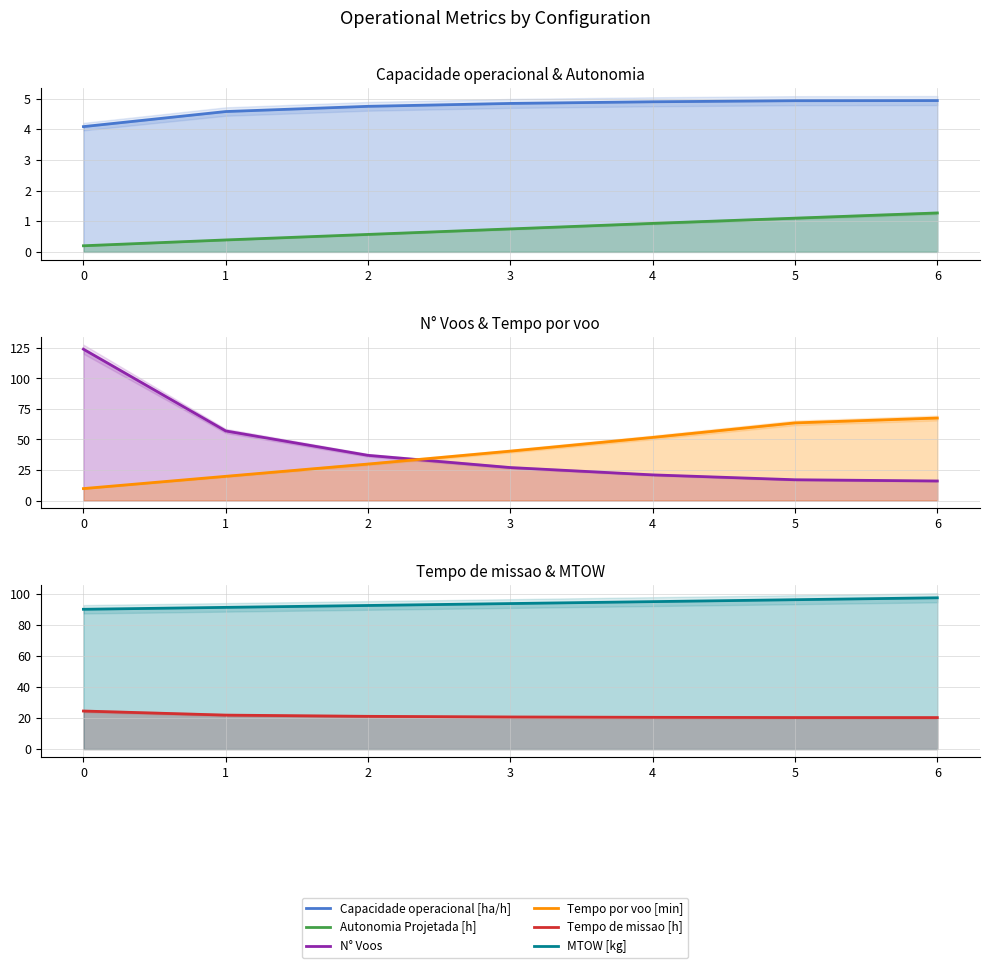

Rank the series at 2 from highest to lowest value.

MTOW [kg], N° Voos, Tempo por voo [min], Tempo de missao [h], Capacidade operacional [ha/h], Autonomia Projetada [h]